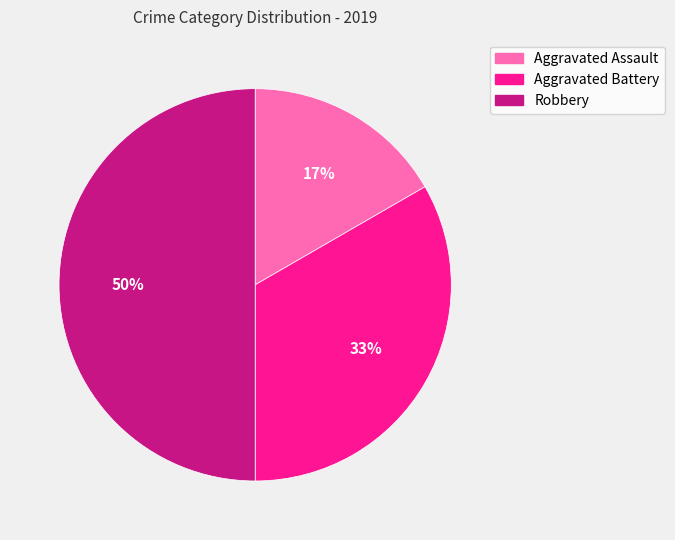

Does Aggravated Assault represent more than half of the total?

No